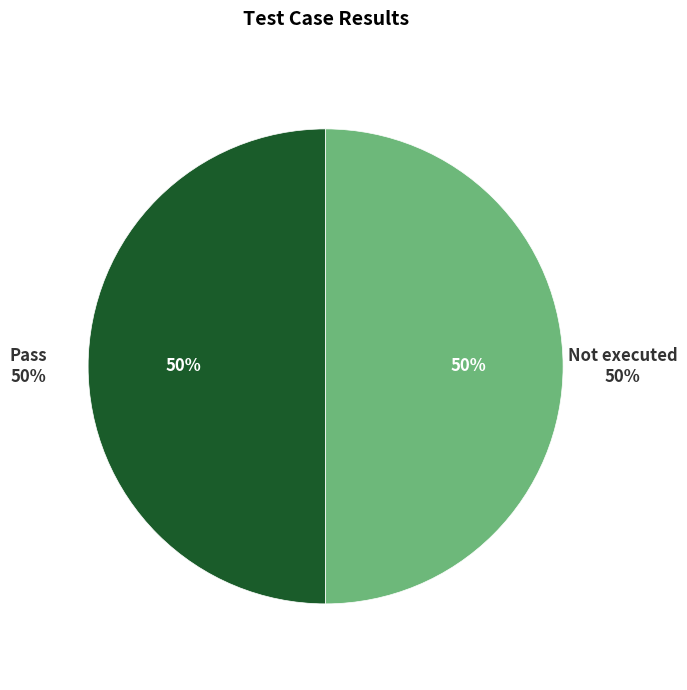

Does Not executed represent more than half of the total?

No